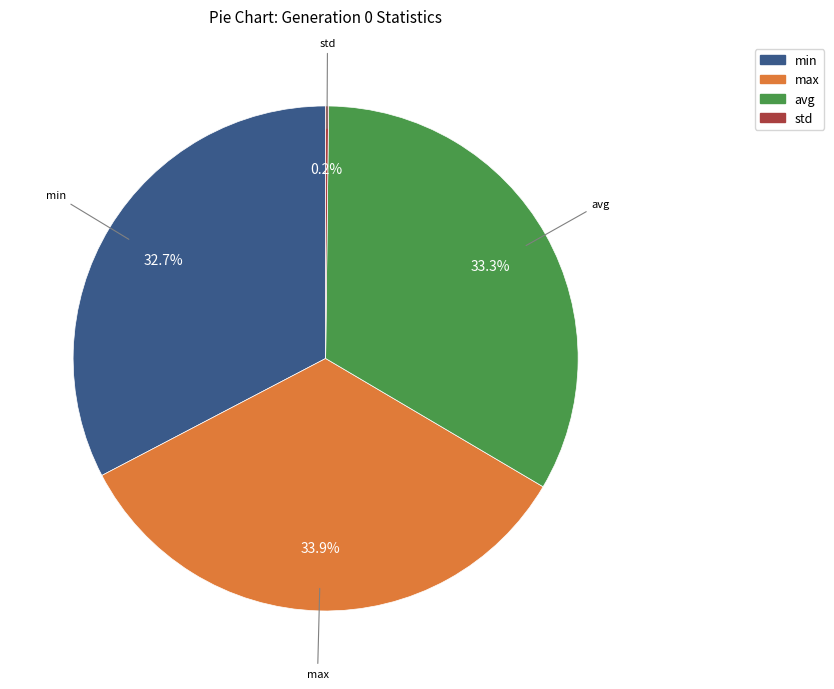

Which category has the biggest portion of the pie?

max